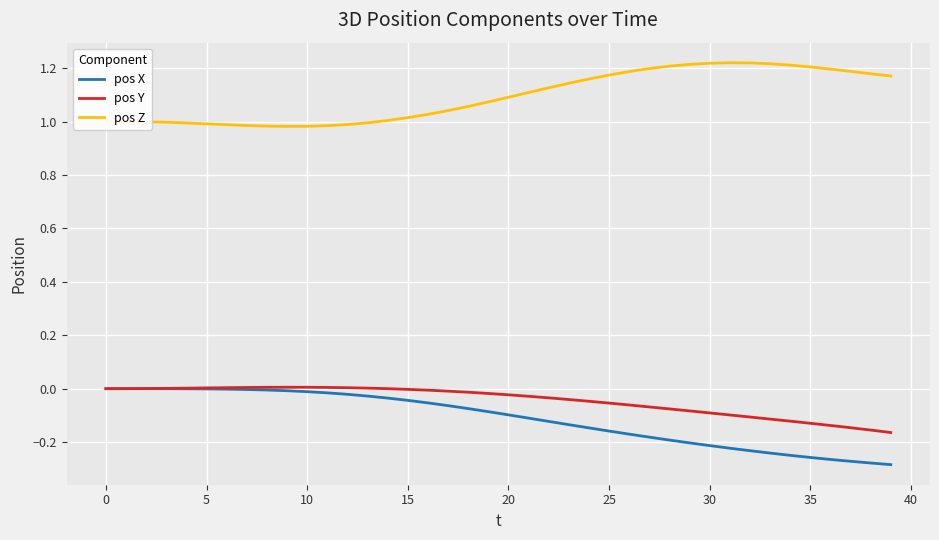

Count the number of categories in the chart.

40